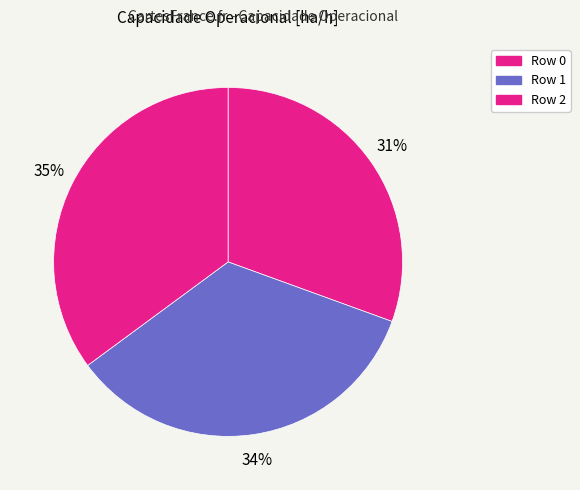

Rank the categories by value from lowest to highest.

Row 0, Row 1, Row 2